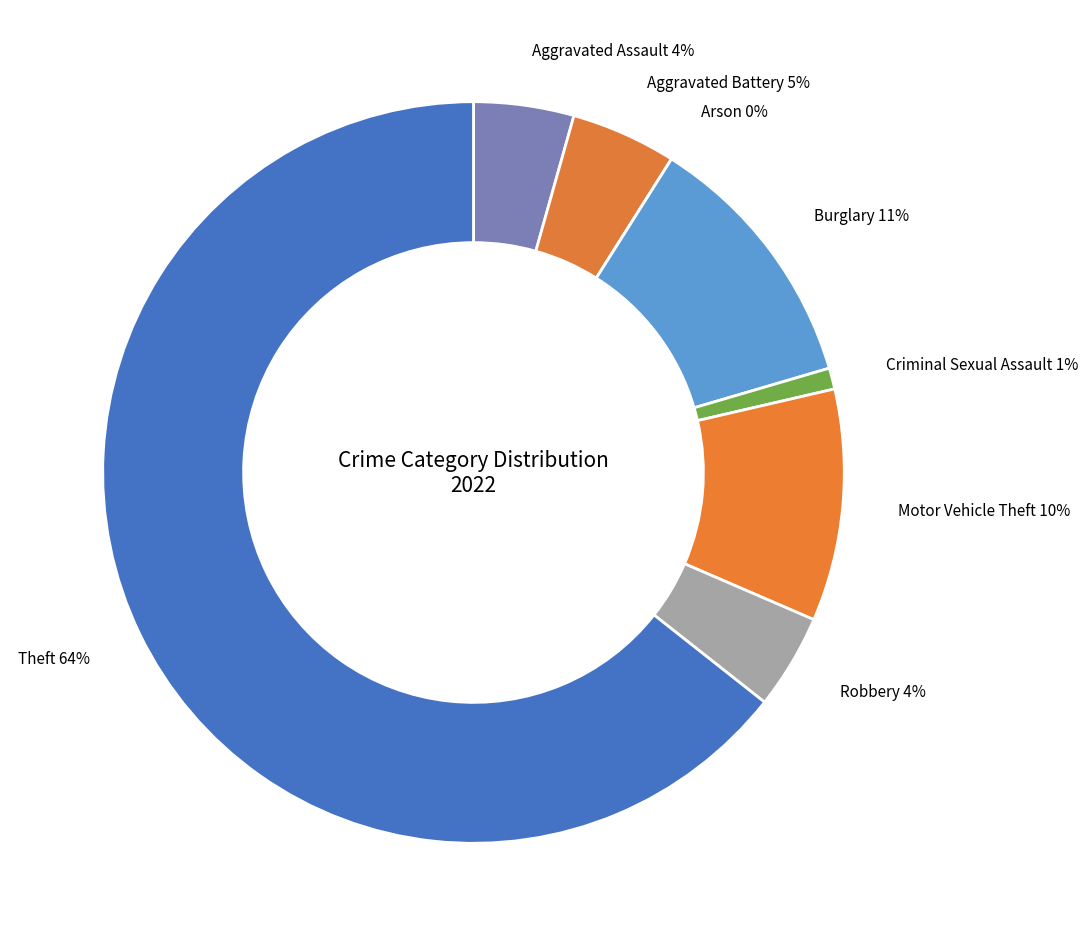

Which has a higher value, Robbery or Aggravated Battery?

Aggravated Battery